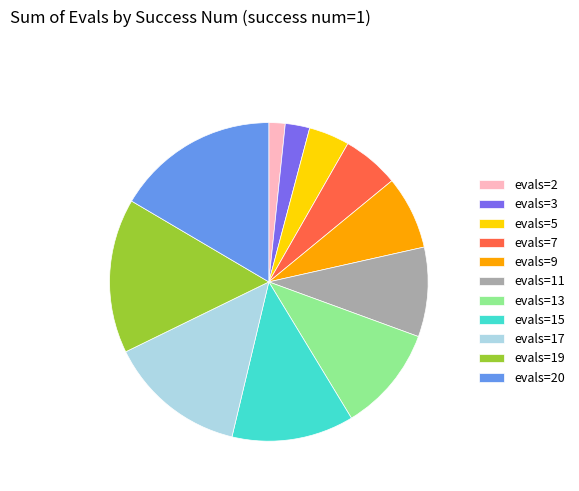

Which has a higher value, evals=9 or evals=13?

evals=13